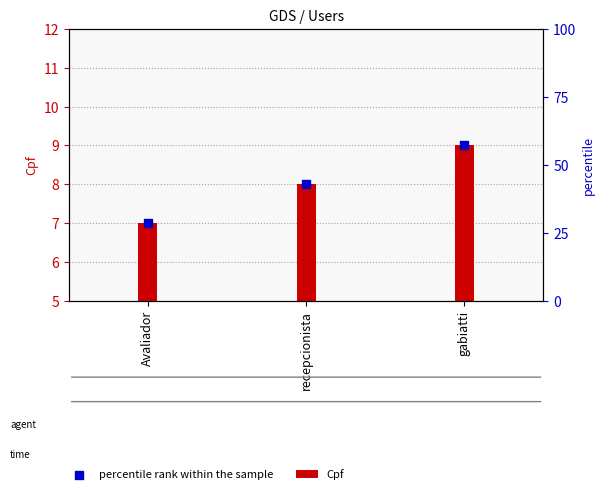

Between gabiatti and recepcionista, which is larger?

gabiatti